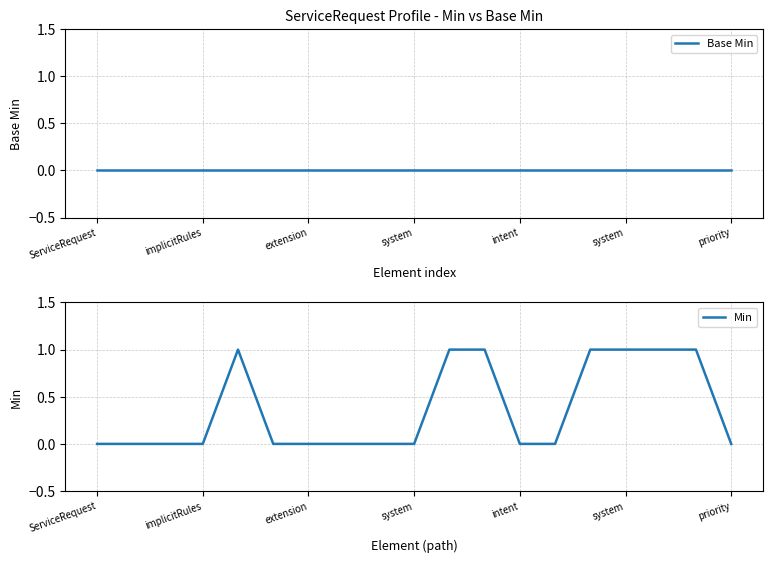

How many Min values are between 0 and 1?

19